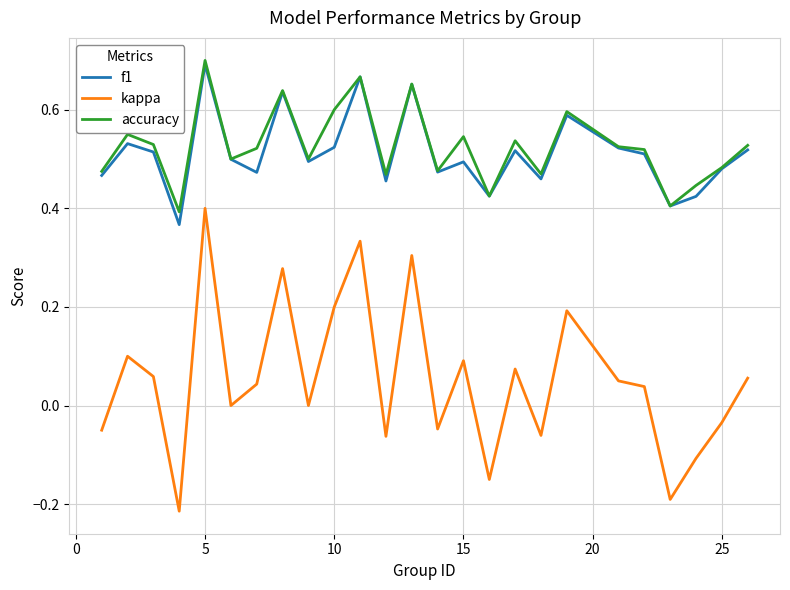

Which series has the largest range (max minus min)?

kappa